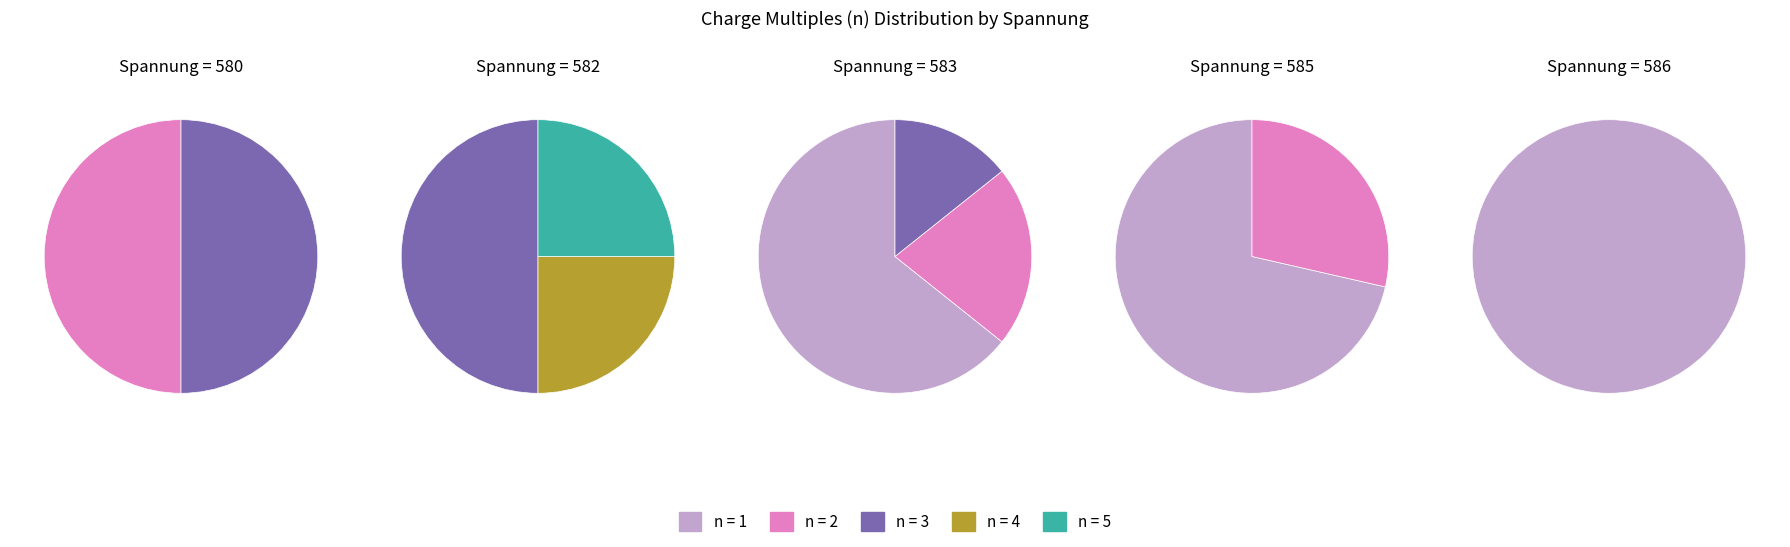

Which category has the biggest portion of the pie?

n=1